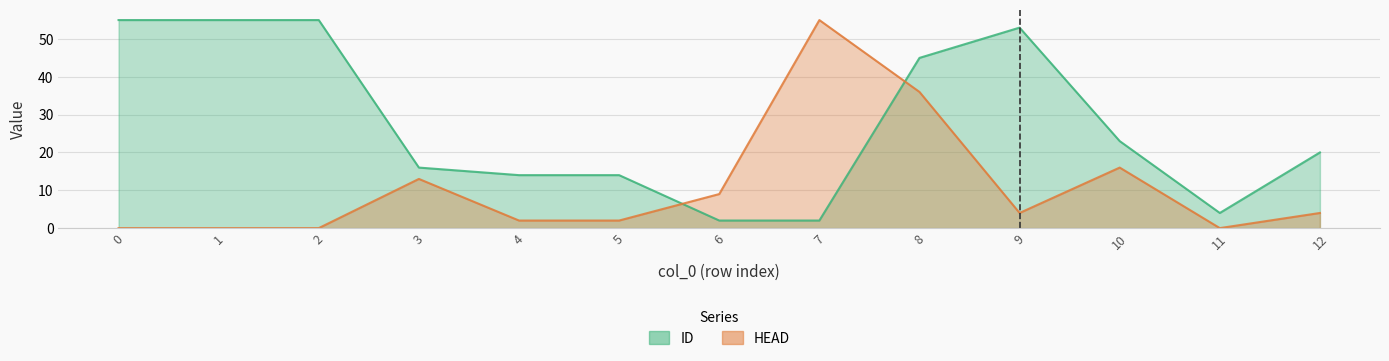

Between 2 and 5, which series saw the biggest shift?

ID